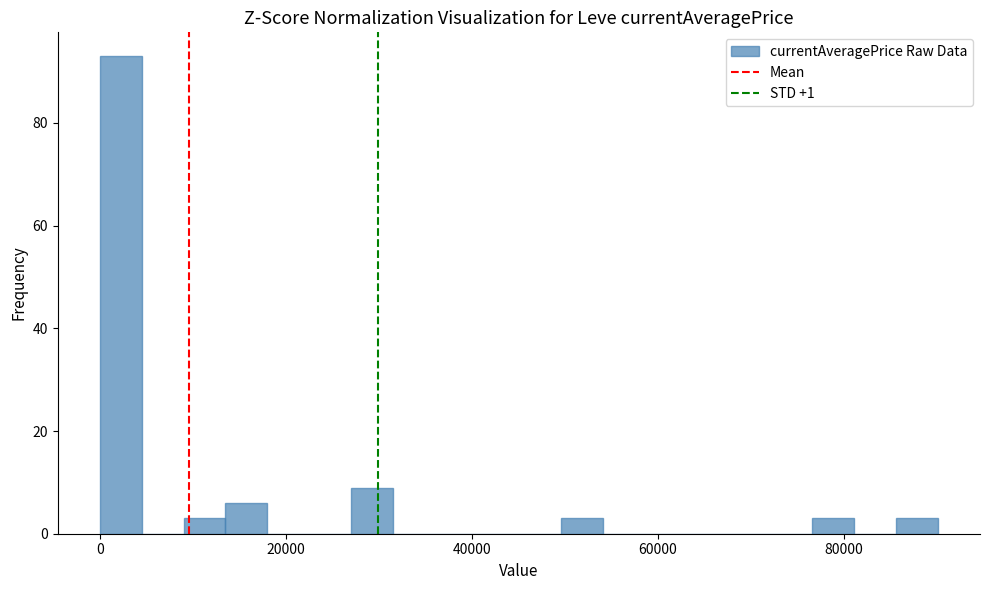

Read against the x-axis, roughly where is the centre of the tallest bar?

2000